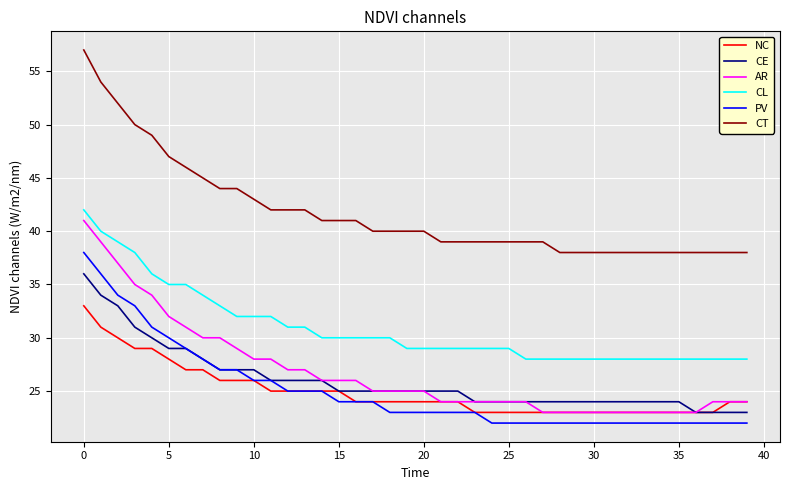

How many NC values are between 23 and 26?

32